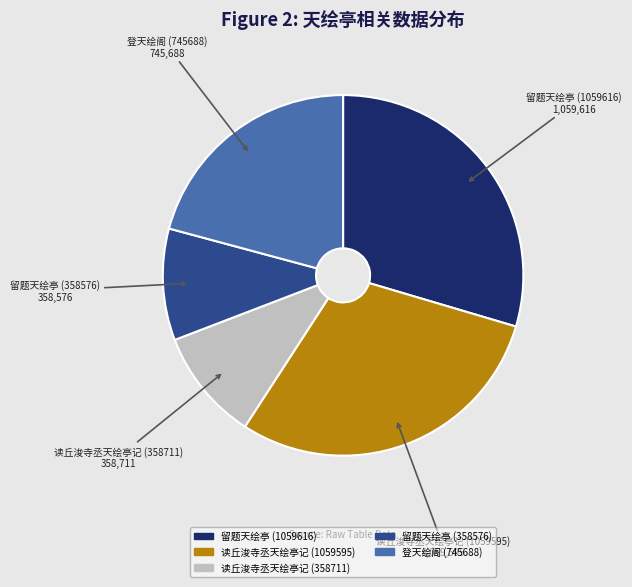

Count the number of slices in the pie.

5